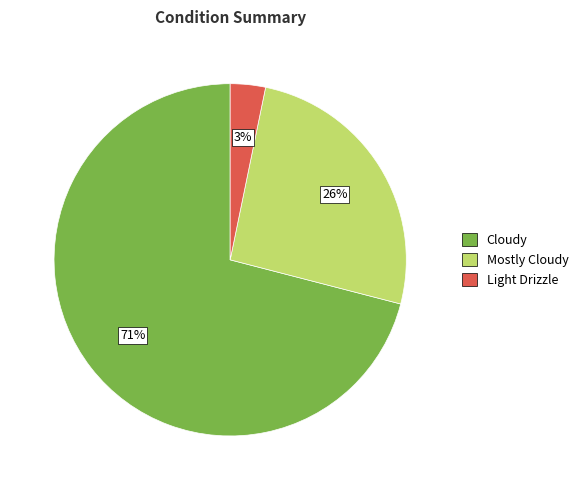

To the nearest percent, what is the difference between the largest and smallest slice percentages?

68%